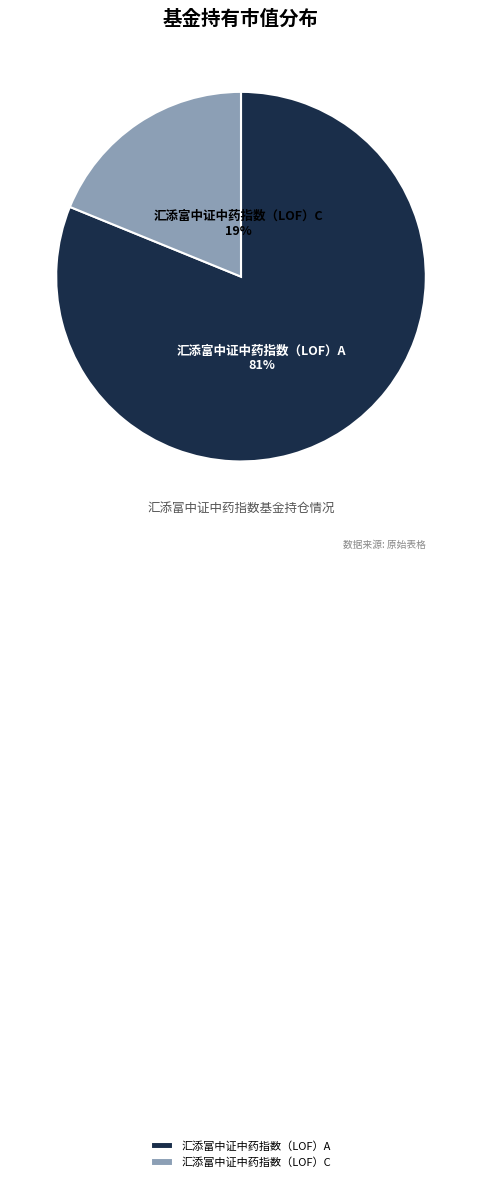

To the nearest percent, what is the average slice percentage?

50%